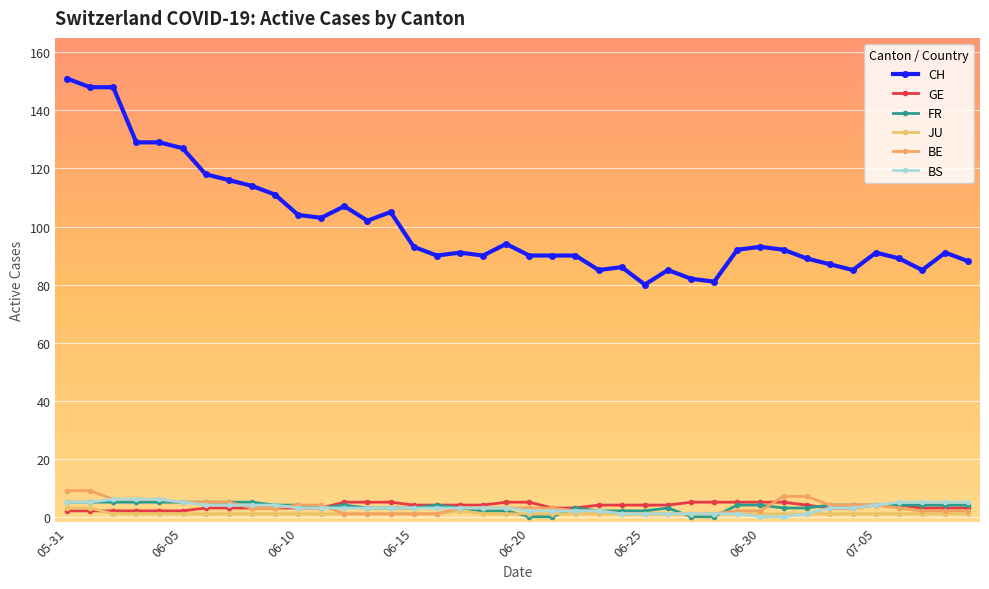

What is the sum of all CH values?

4021